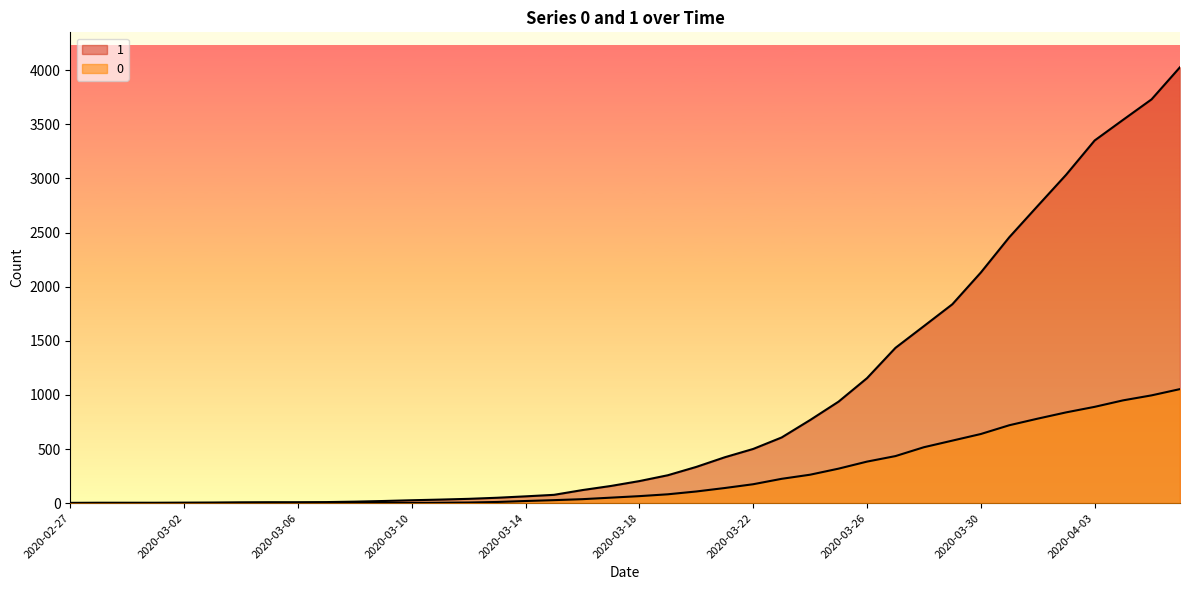

The value of 1 at 2020-03-24 is 374. True or false?

False